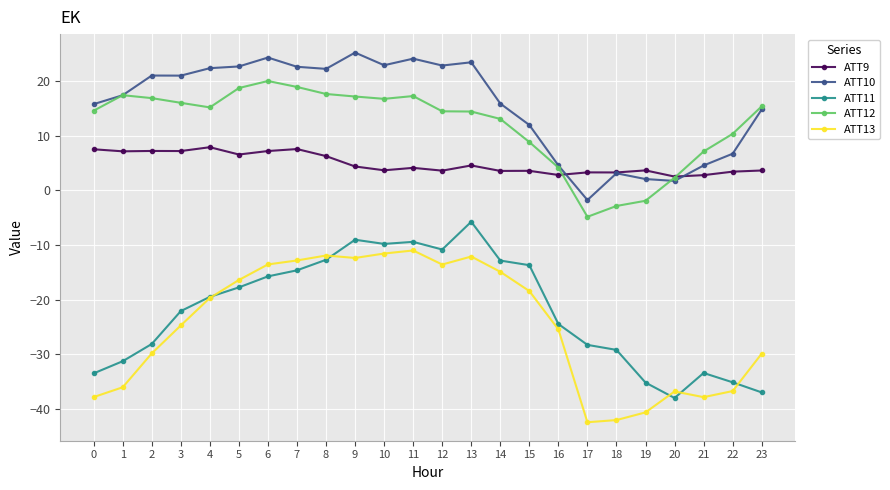

How many data points in ATT11 are above -19?

11